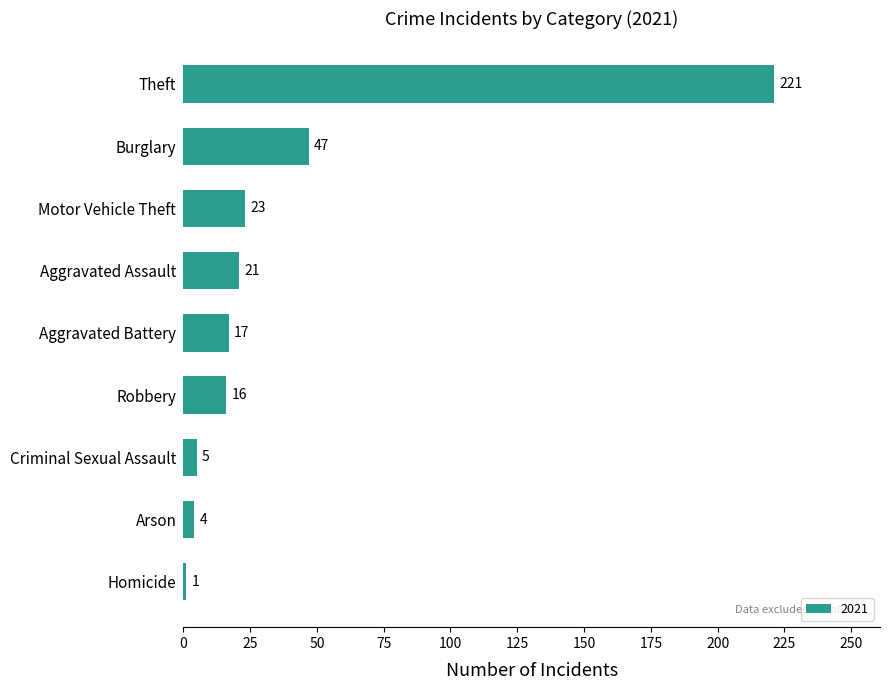

List the labels in order of value, smallest first.

Homicide, Arson, Criminal Sexual Assault, Robbery, Aggravated Battery, Aggravated Assault, Motor Vehicle Theft, Burglary, Theft